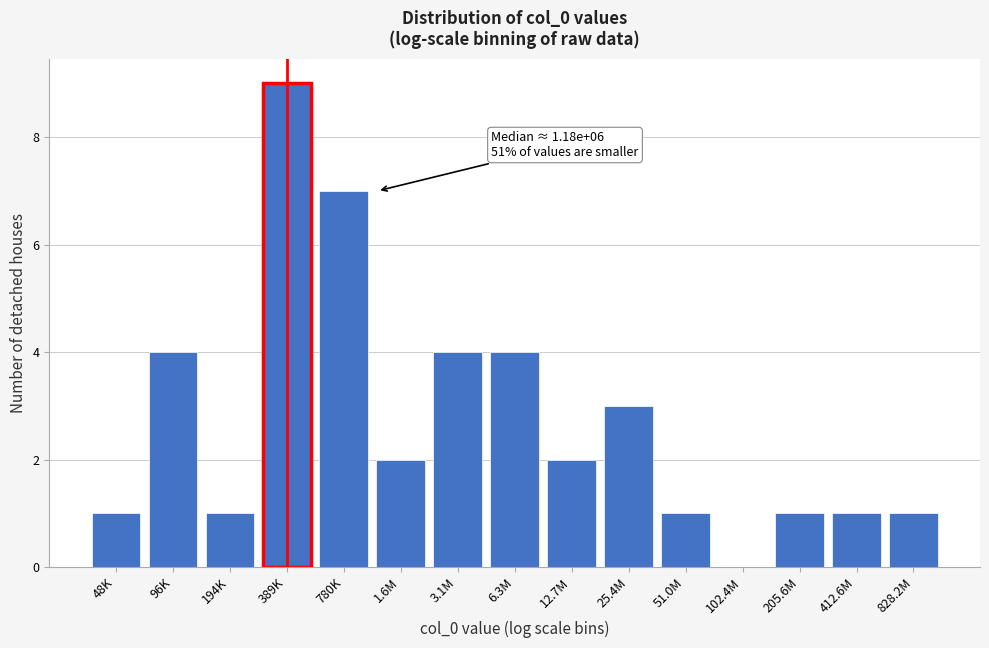

Reading left to right, list all the values displayed in this chart.

48K=1	96K=4	194K=1	389K=9	780K=7	1.6M=2	3.1M=4	6.3M=4	12.7M=2	25.4M=3	51.0M=1	102.4M=0	205.6M=1	412.6M=1	828.2M=1